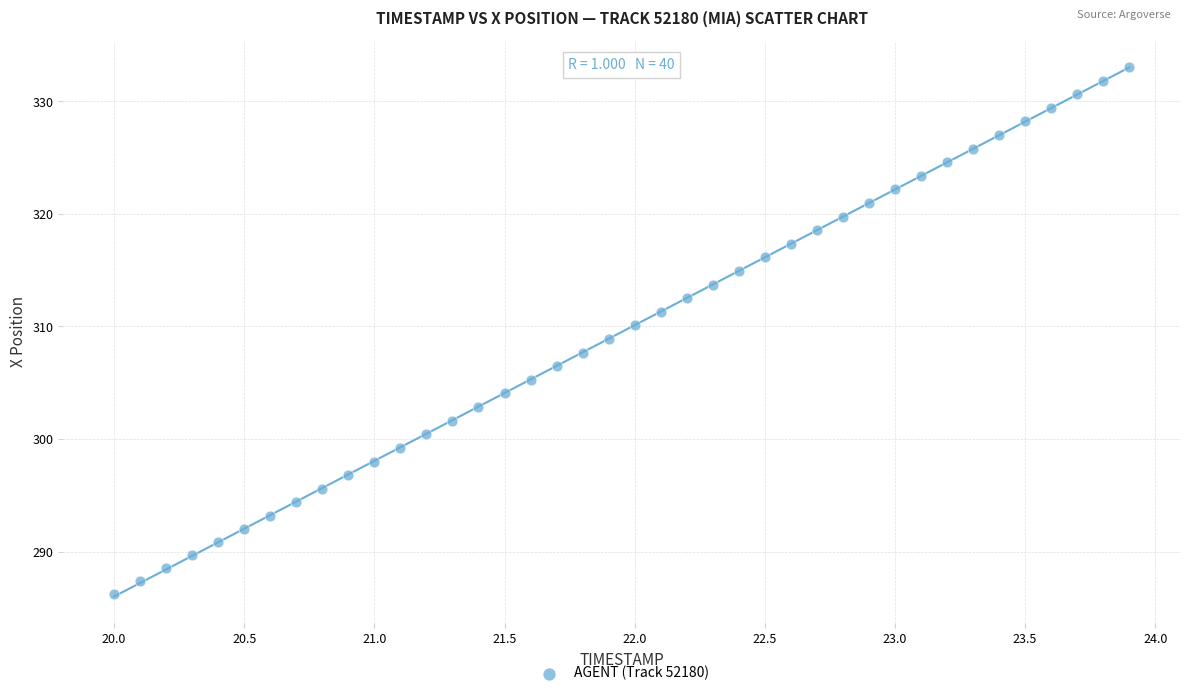

What is the range of Y values (max minus min)?

46.8